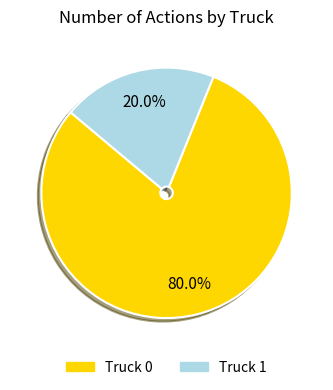

Rank the categories by value from highest to lowest.

Truck 0, Truck 1